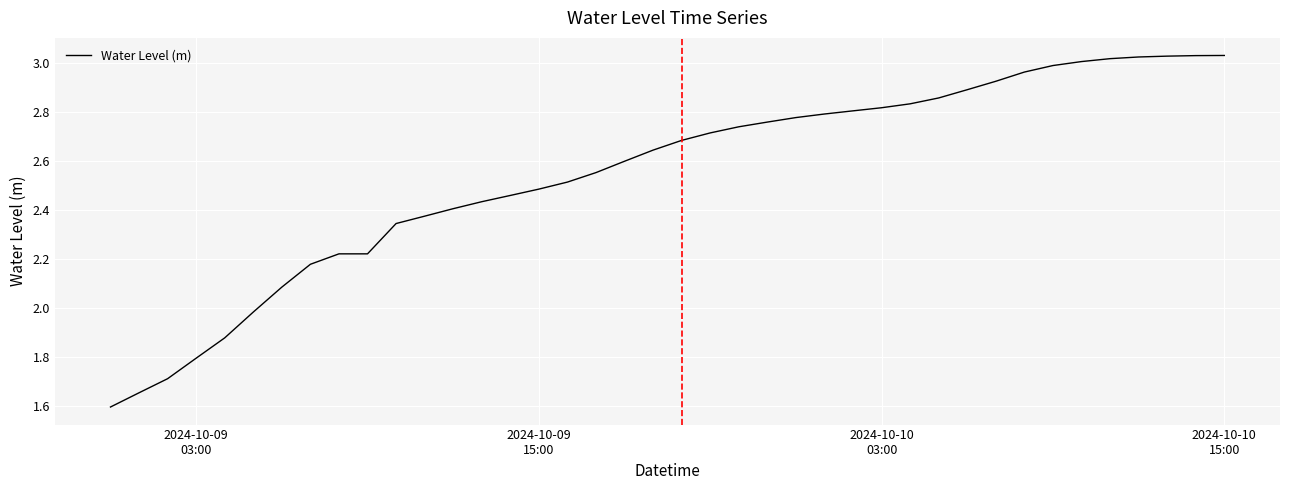

Does the chart display data point markers on the line(s)?

No